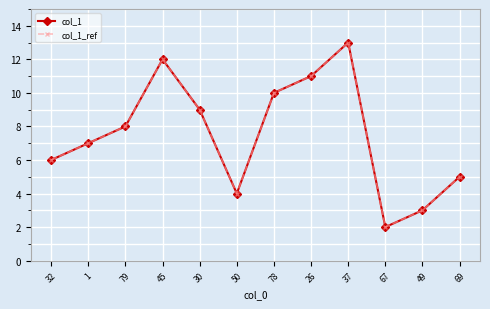

Does the chart have visible grid lines?

Yes